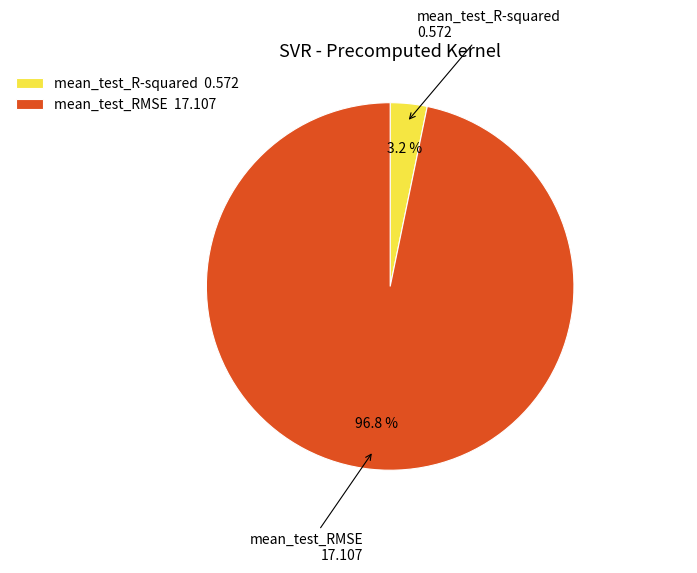

To the nearest percent, what is the combined percentage of mean_test_R-squared and mean_test_RMSE?

100%